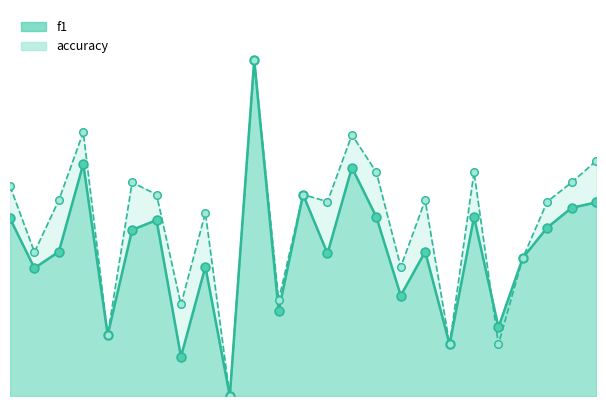

Which series has the largest total across all categories?

accuracy